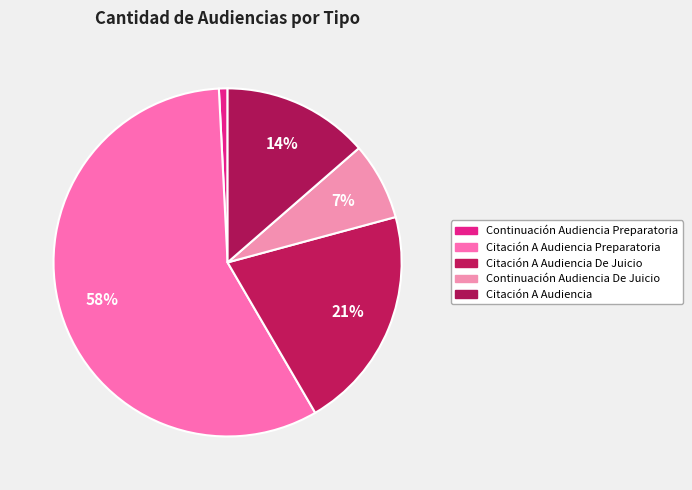

Is the sum of Continuación Audiencia De Juicio and Continuación Audiencia Preparatoria greater than half?

No